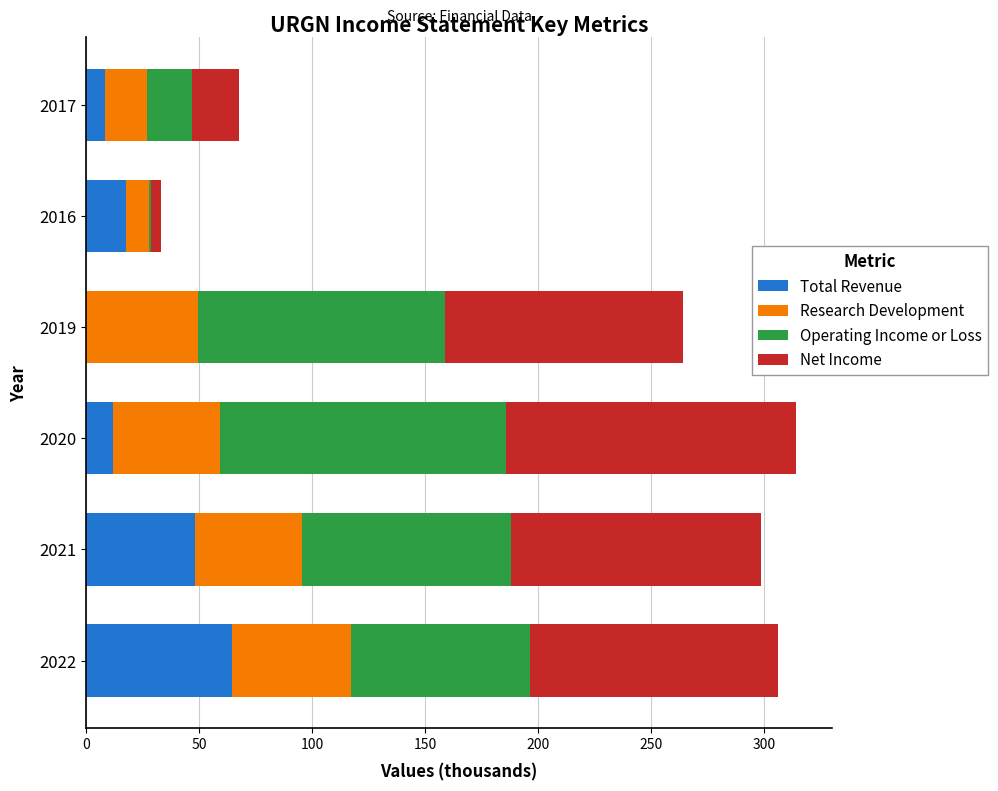

Is it true that Total Revenue equals 71.0 at 2021?

False